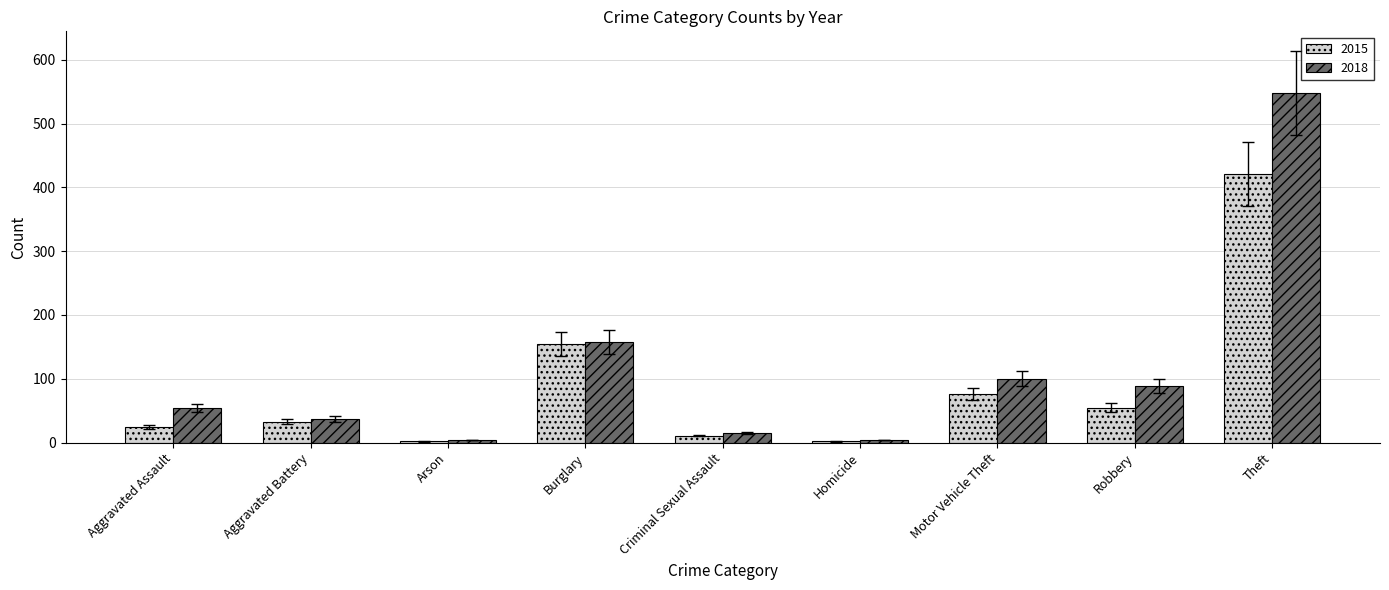

What is the label of the 3rd bar from the right?

Motor Vehicle Theft